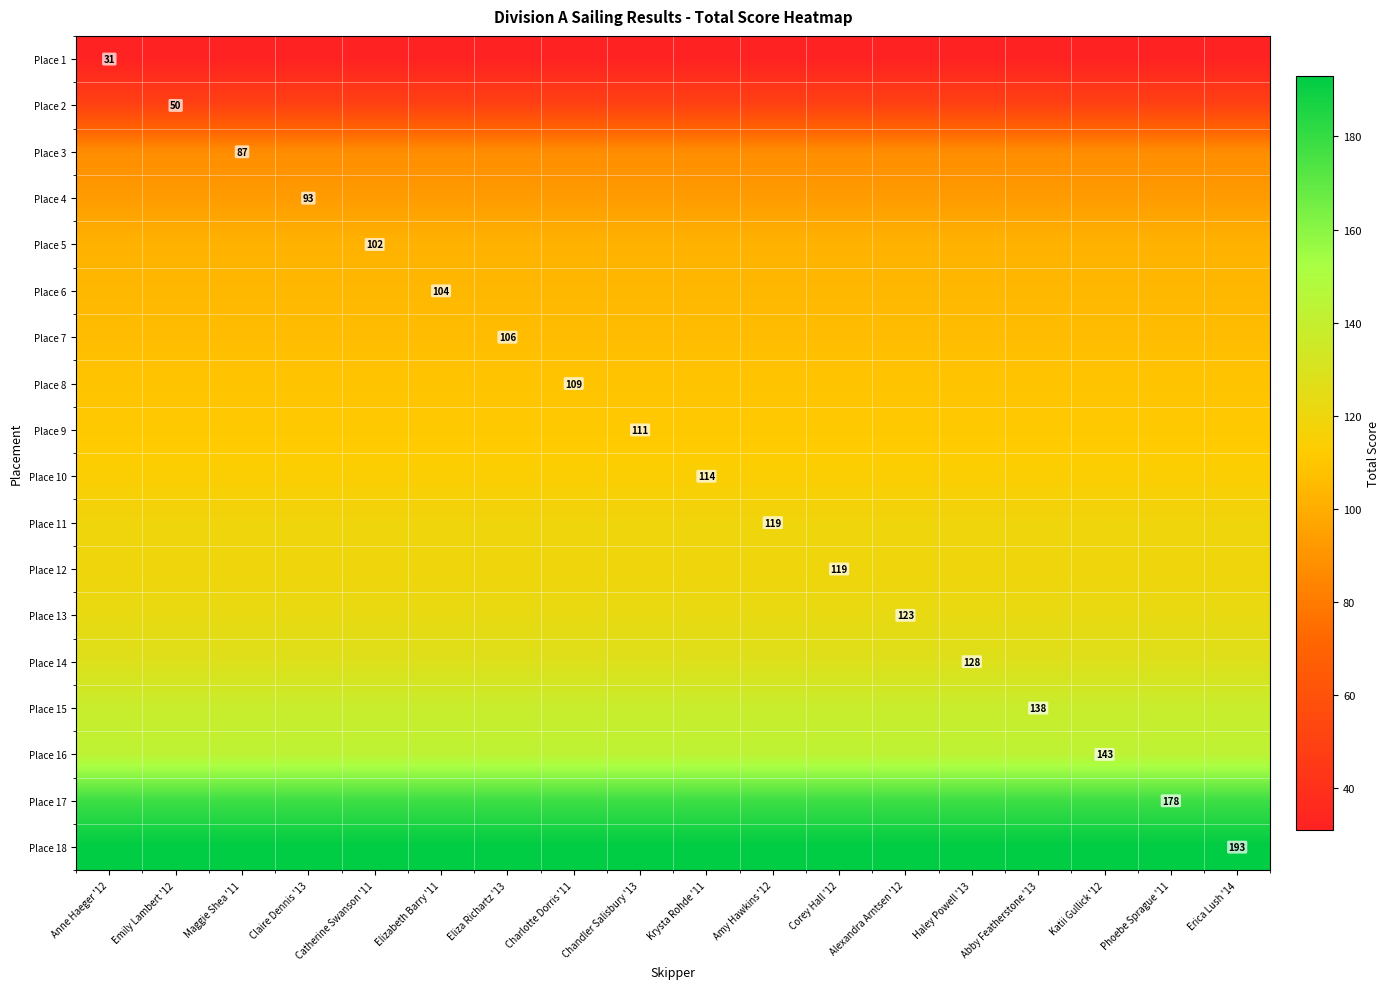

What is the spread (max minus min) of values at Haley Powell '13?

162